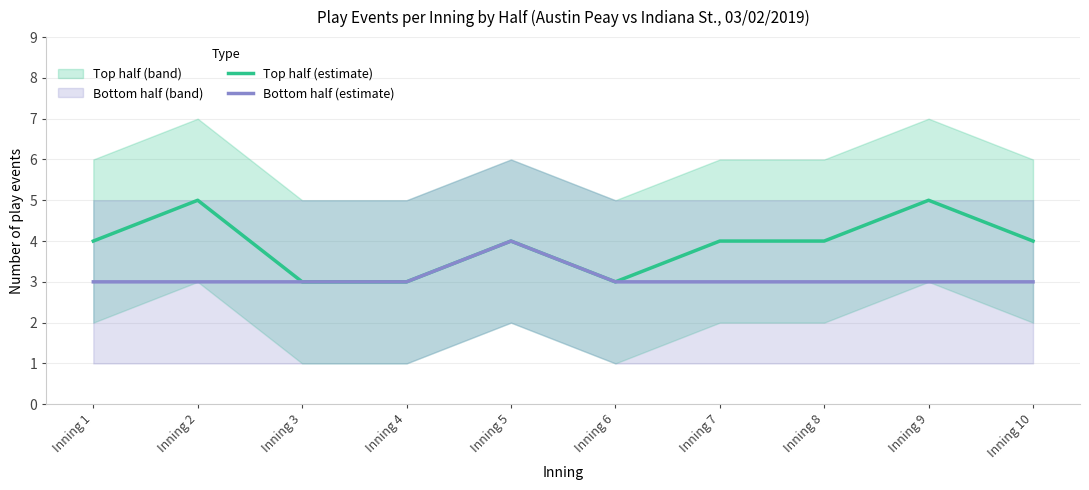

What is the average value of the Bottom half (estimate) series?

3